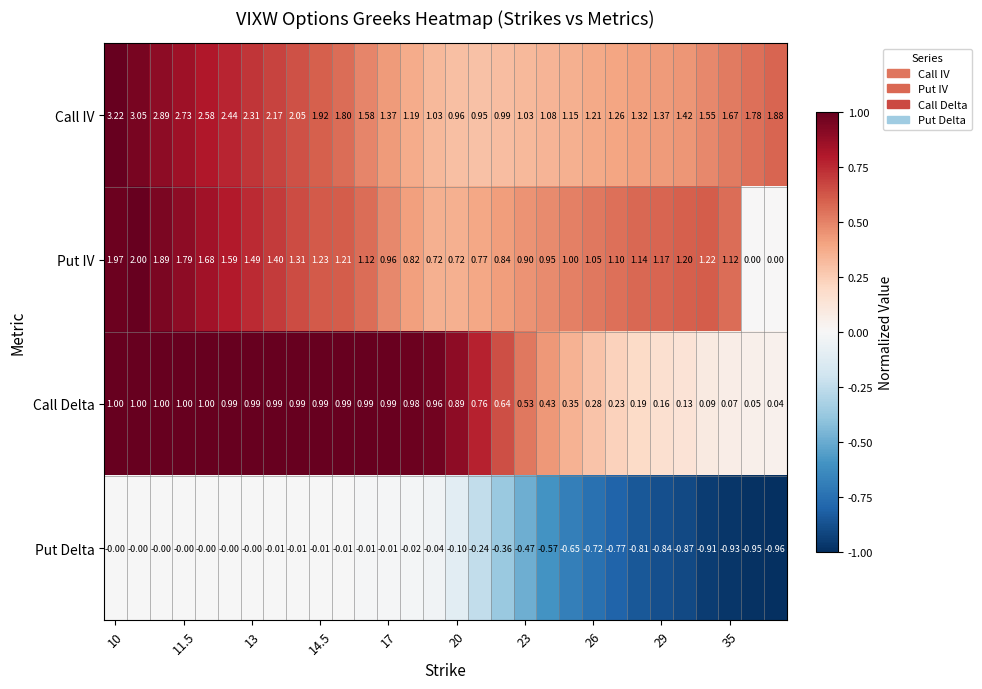

List the series in order of their overall mean, lowest first.

Put Delta, Call Delta, Put IV, Call IV